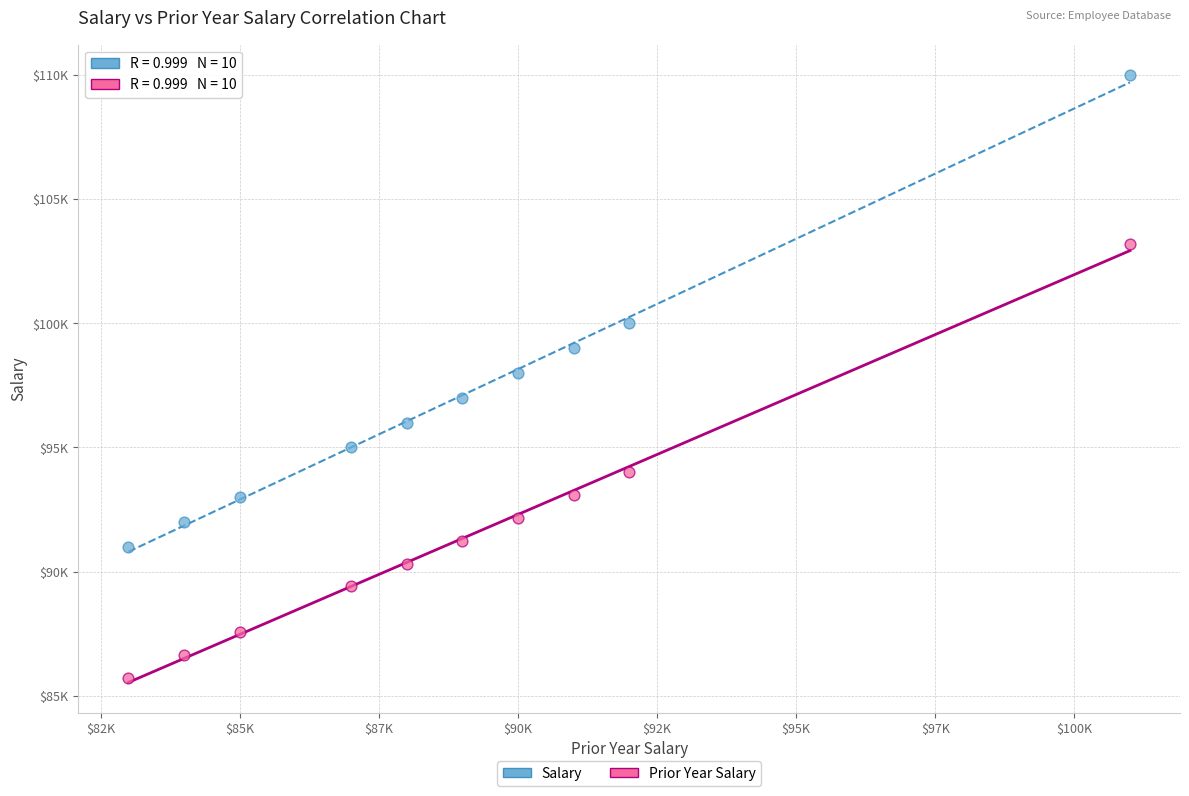

What are all the series names shown in the legend?

Salary, Prior Year Salary